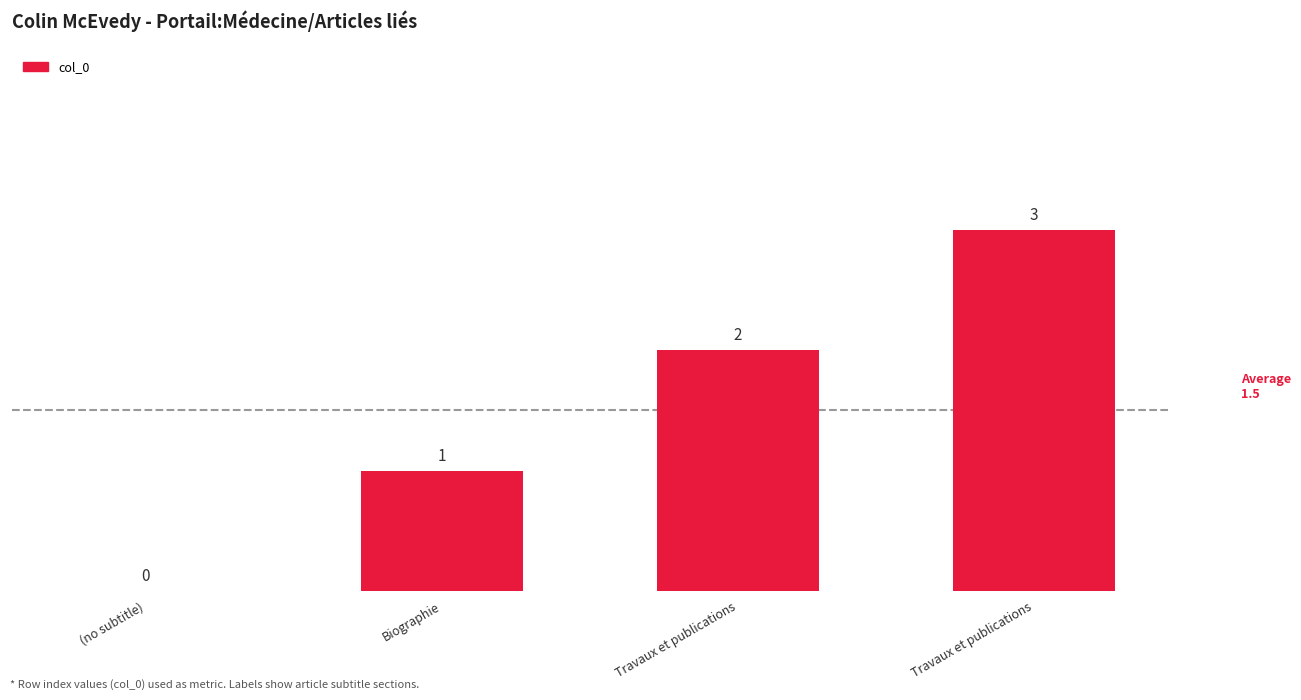

What is the label of the 3rd bar from the left?

Travaux et publications